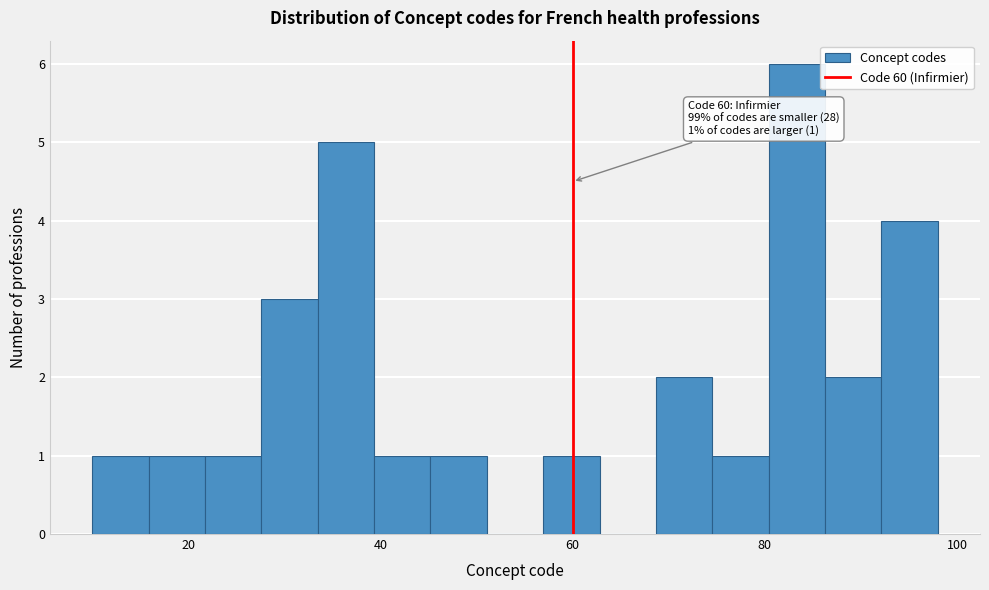

Read against the x-axis, roughly where is the centre of the tallest bar?

84